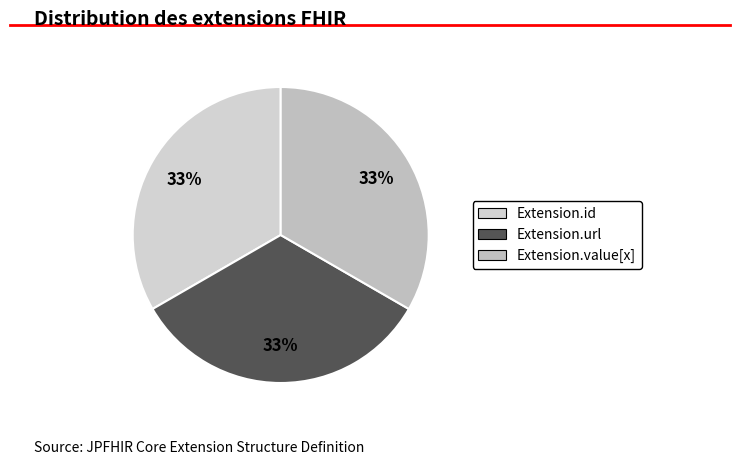

How many segments does this pie chart have?

3